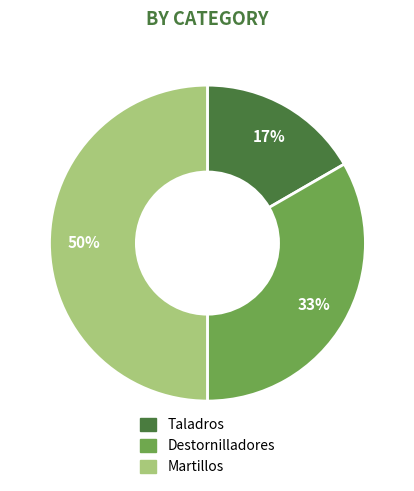

The Taladros slice represents 10% of the pie. True or false?

False